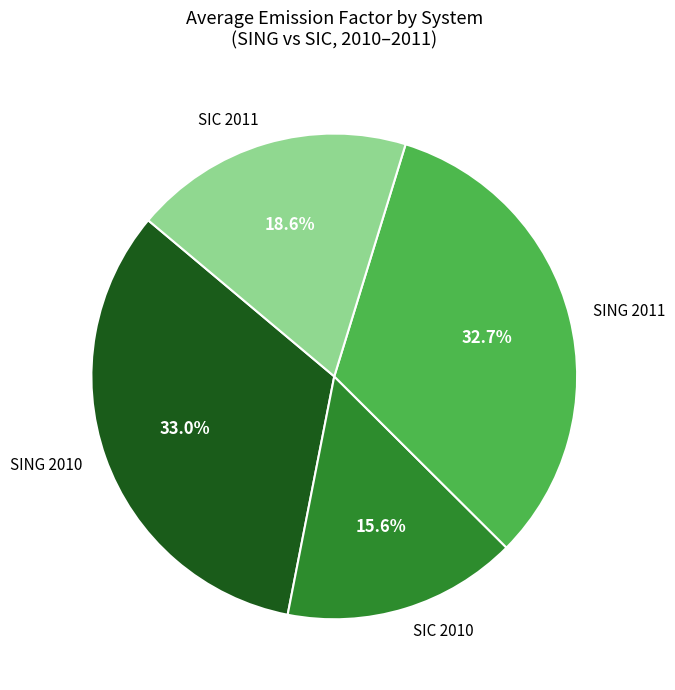

What is the ratio of the value at SING 2011 to the value at SIC 2011?

1.8